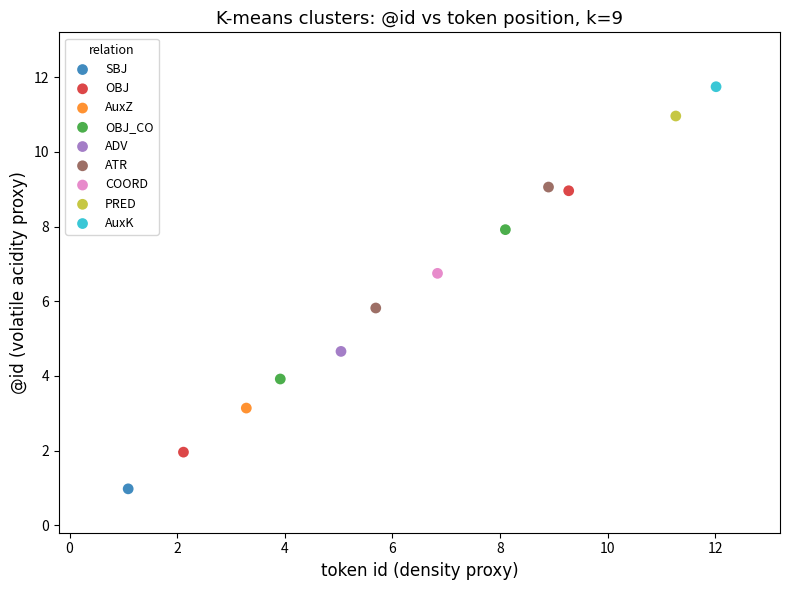

Which series reaches the minimum Y coordinate?

SBJ